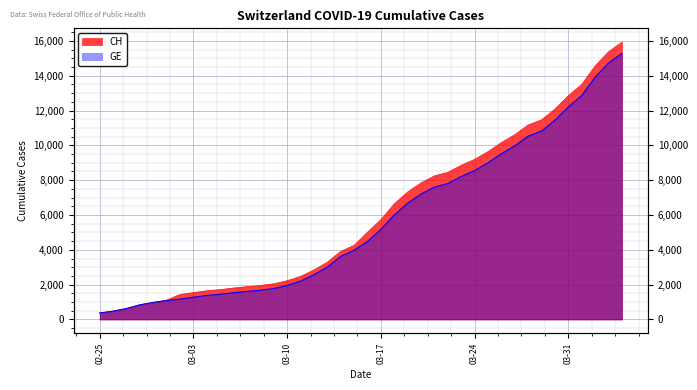

True or false: GE has more than 2 points higher than both neighbors.

False